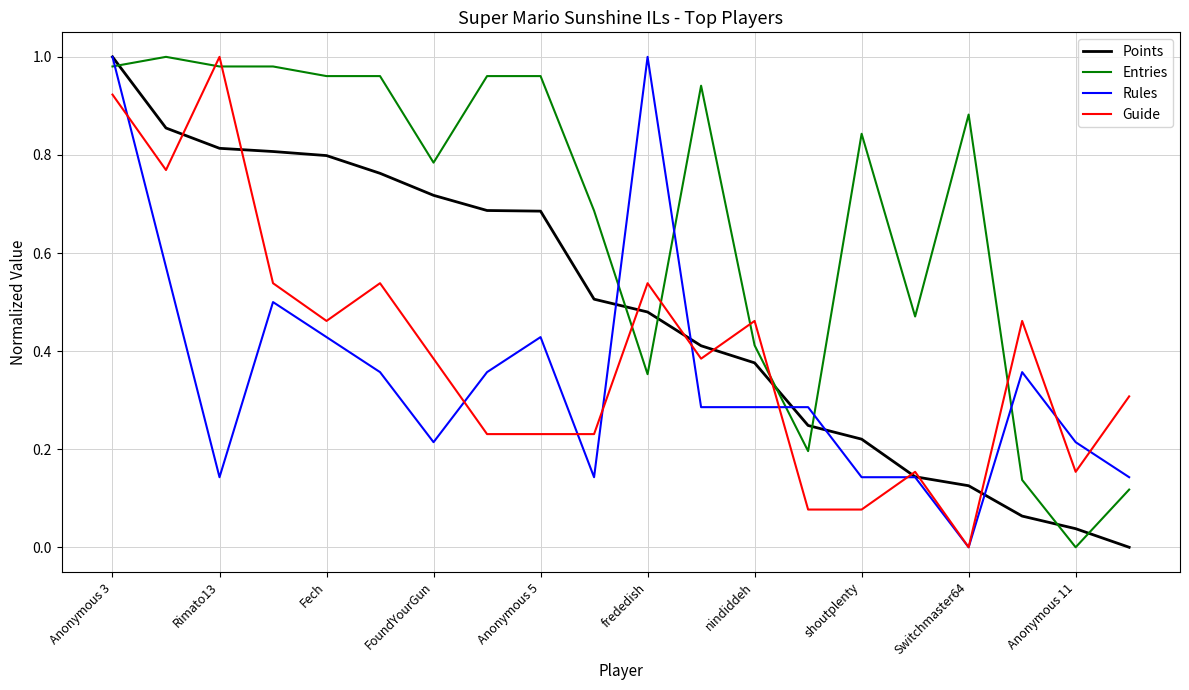

True or false: Entries and Guide cross at least once.

True